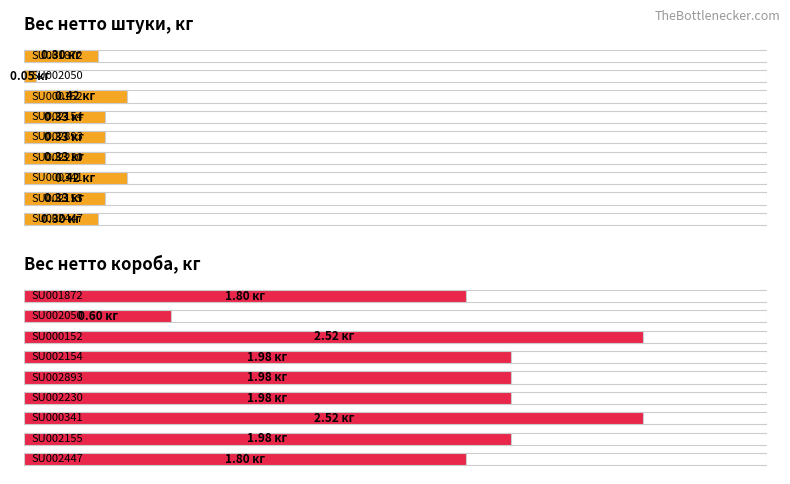

Reading right to left, transcribe all the data shown in this chart.

Вес нетто штуки, кг: 0.3	0.1	0.4	0.3	0.3	0.3	0.4	0.3	0.3
Вес нетто короба, кг: 1.8	0.6	2.5	2.0	2.0	2.0	2.5	2.0	1.8